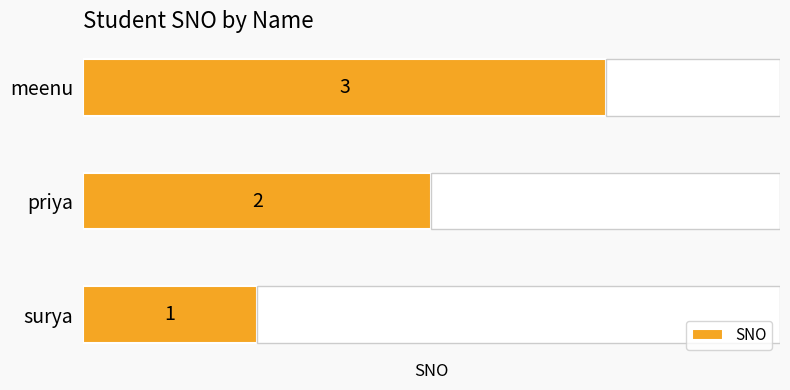

List the labels in order of SNO value, smallest first.

surya, priya, meenu